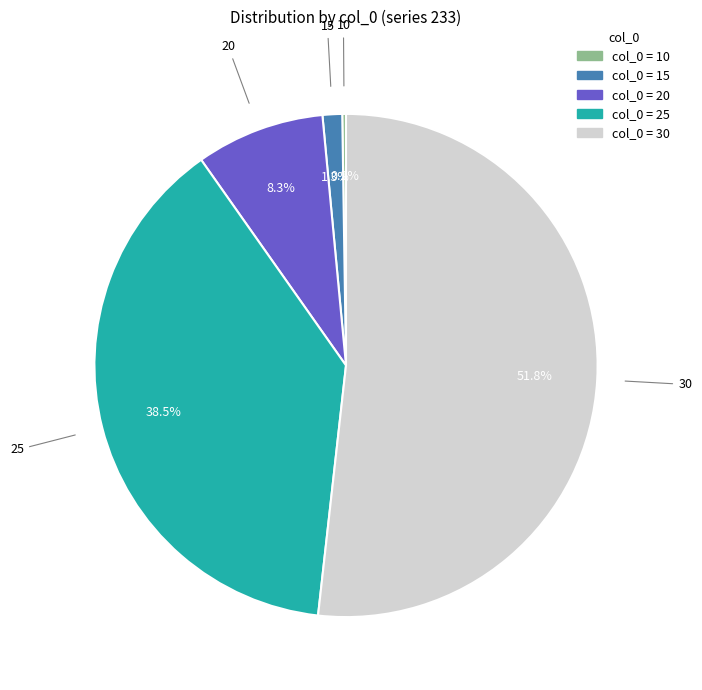

Is there any slice that represents more than half of the pie?

Yes